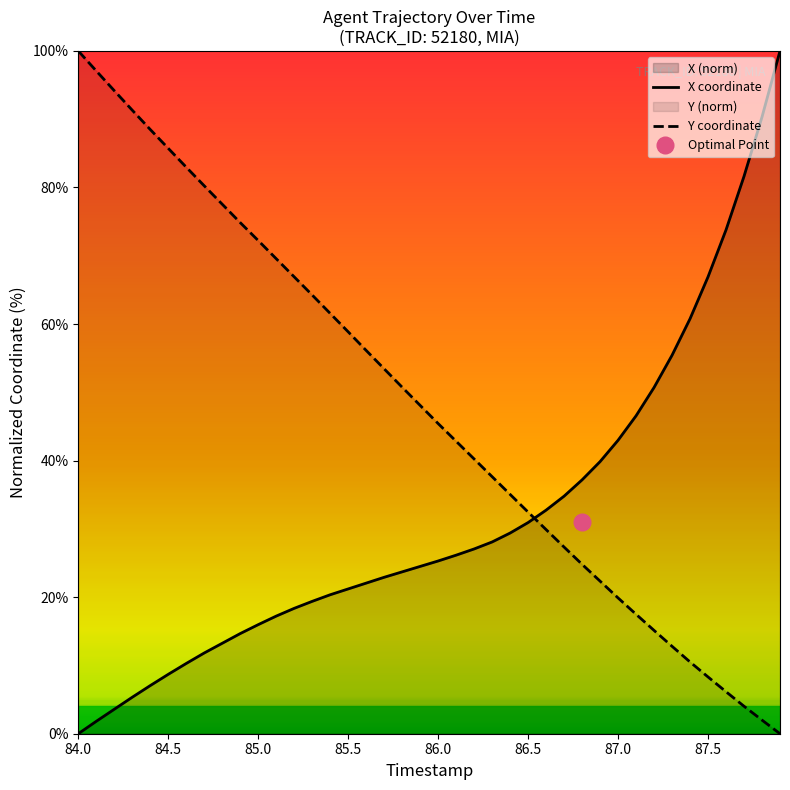

How many times do Y coordinate and X coordinate cross each other?

1